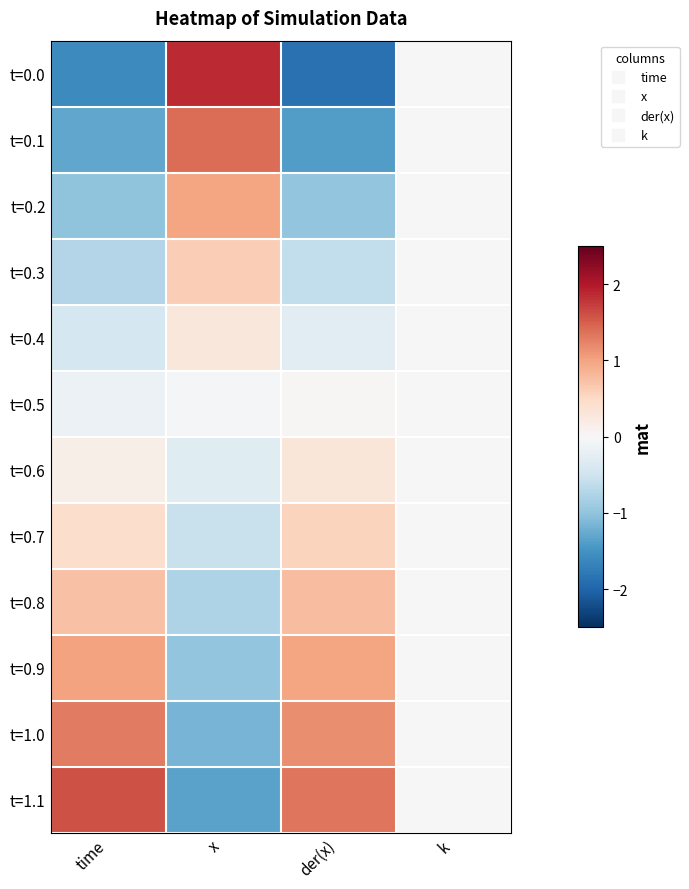

Reading left to right, list all the values displayed in this chart.

t=0.0: time=-1.6	x=1.9	der(x)=-1.9	k=0.0
t=0.1: time=-1.3	x=1.4	der(x)=-1.4	k=0.0
t=0.2: time=-1.0	x=1.0	der(x)=-1.0	k=0.0
t=0.3: time=-0.7	x=0.6	der(x)=-0.6	k=0.0
t=0.4: time=-0.4	x=0.3	der(x)=-0.3	k=0.0
t=0.5: time=-0.1	x=-0.0	der(x)=0.0	k=0.0
t=0.6: time=0.1	x=-0.3	der(x)=0.3	k=0.0
t=0.7: time=0.4	x=-0.6	der(x)=0.6	k=0.0
t=0.8: time=0.7	x=-0.8	der(x)=0.8	k=0.0
t=0.9: time=1.0	x=-1.0	der(x)=1.0	k=0.0
t=1.0: time=1.3	x=-1.2	der(x)=1.2	k=0.0
t=1.1: time=1.6	x=-1.3	der(x)=1.3	k=0.0